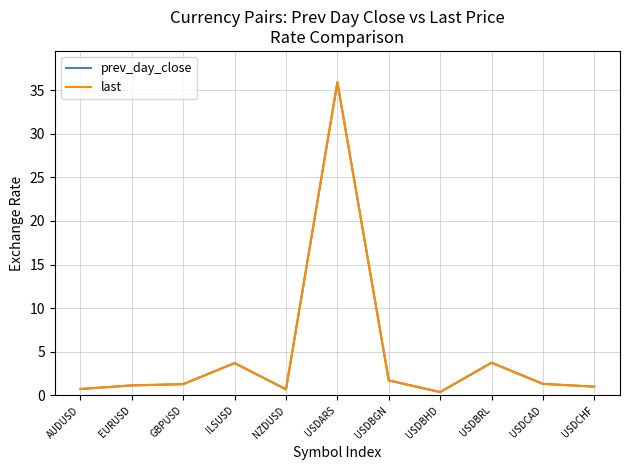

What is the sum of the prev_day_close values at ILSUSD and USDARS?

39.6